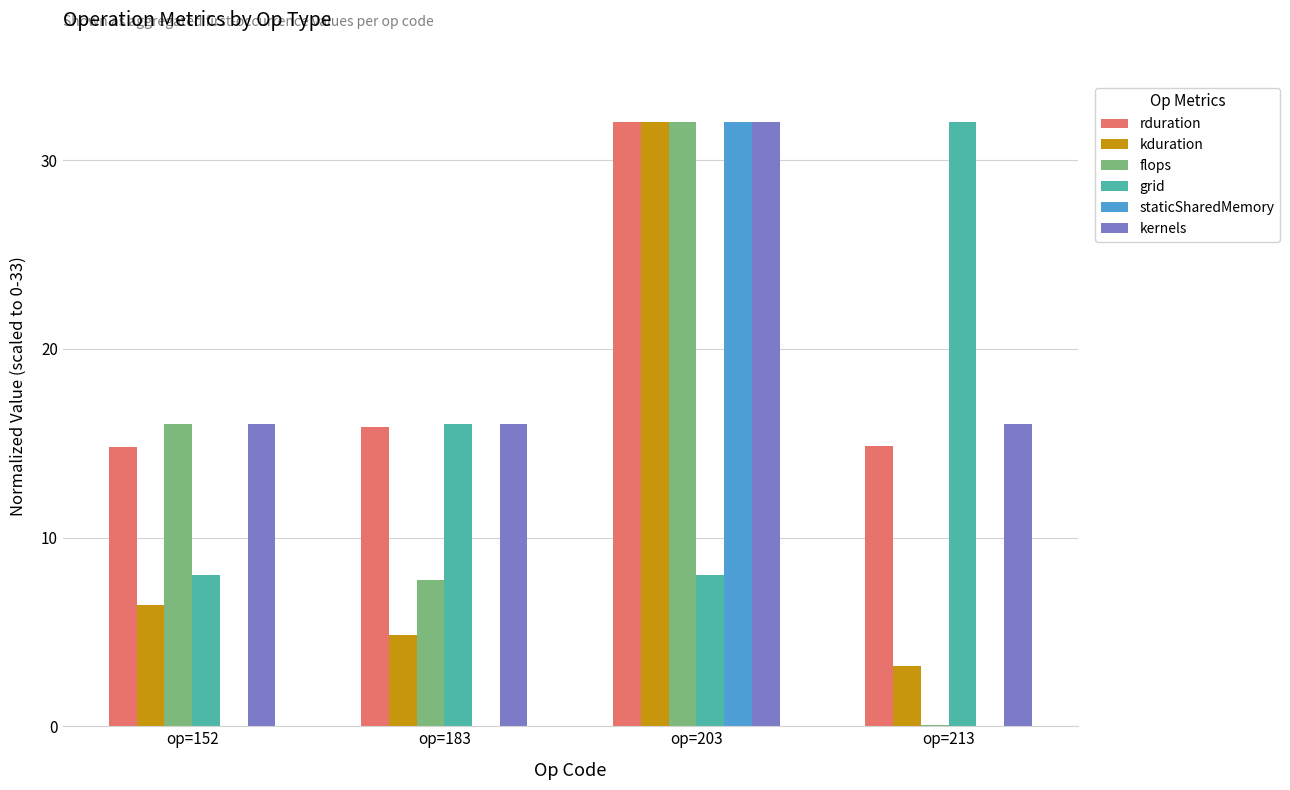

Which category has the highest value in the rduration series?

op=203